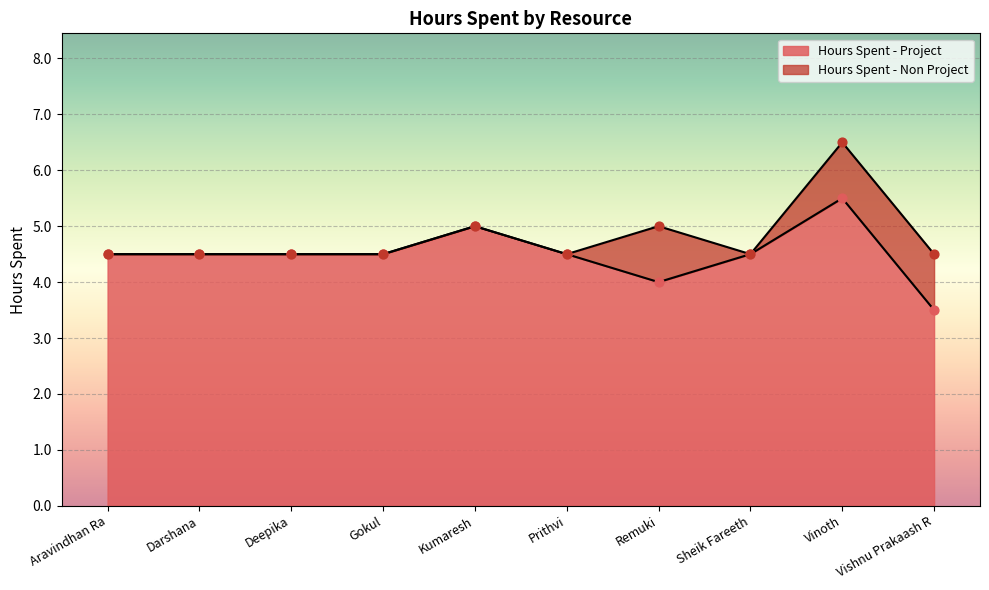

Between Deepika and Gokul, which is larger?

Deepika